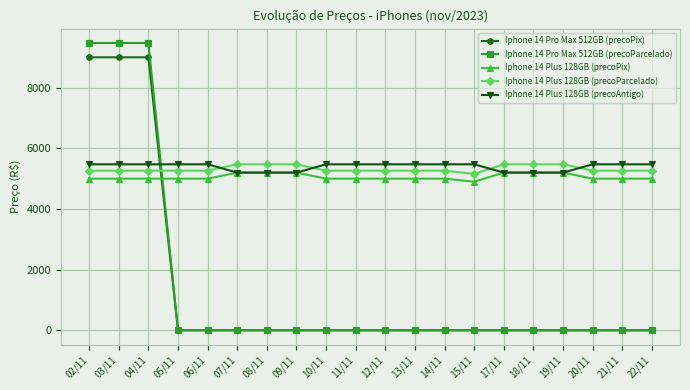

Reading left to right, transcribe all the data shown in this chart.

Iphone 14 Pro Max 512GB (precoPix): 02/11=8999.9	03/11=8999.9	04/11=8999.9	05/11=0.0	06/11=0.0	07/11=0.0	08/11=0.0	09/11=0.0	10/11=0.0	11/11=0.0	12/11=0.0	13/11=0.0	14/11=0.0	15/11=0.0	17/11=0.0	18/11=0.0	19/11=0.0	20/11=0.0	21/11=0.0	22/11=0.0
Iphone 14 Pro Max 512GB (precoParcelado): 02/11=9473.6	03/11=9473.6	04/11=9473.6	05/11=0.0	06/11=0.0	07/11=0.0	08/11=0.0	09/11=0.0	10/11=0.0	11/11=0.0	12/11=0.0	13/11=0.0	14/11=0.0	15/11=0.0	17/11=0.0	18/11=0.0	19/11=0.0	20/11=0.0	21/11=0.0	22/11=0.0
Iphone 14 Plus 128GB (precoPix): 02/11=4999.9	03/11=4999.9	04/11=4999.9	05/11=4999.9	06/11=4999.9	07/11=5199.0	08/11=5199.0	09/11=5199.0	10/11=4999.9	11/11=4999.9	12/11=4999.9	13/11=4999.9	14/11=4999.9	15/11=4899.0	17/11=5199.0	18/11=5199.0	19/11=5199.0	20/11=4999.9	21/11=4999.9	22/11=4999.9
Iphone 14 Plus 128GB (precoParcelado): 02/11=5263.1	03/11=5263.1	04/11=5263.1	05/11=5263.1	06/11=5263.1	07/11=5472.6	08/11=5472.6	09/11=5472.6	10/11=5263.1	11/11=5263.1	12/11=5263.1	13/11=5263.1	14/11=5263.1	15/11=5156.8	17/11=5472.6	18/11=5472.6	19/11=5472.6	20/11=5263.1	21/11=5263.1	22/11=5263.1
Iphone 14 Plus 128GB (precoAntigo): 02/11=5472.6	03/11=5472.6	04/11=5472.6	05/11=5472.6	06/11=5472.6	07/11=5199.0	08/11=5199.0	09/11=5199.0	10/11=5472.6	11/11=5472.6	12/11=5472.6	13/11=5472.6	14/11=5472.6	15/11=5472.6	17/11=5199.0	18/11=5199.0	19/11=5199.0	20/11=5472.6	21/11=5472.6	22/11=5472.6